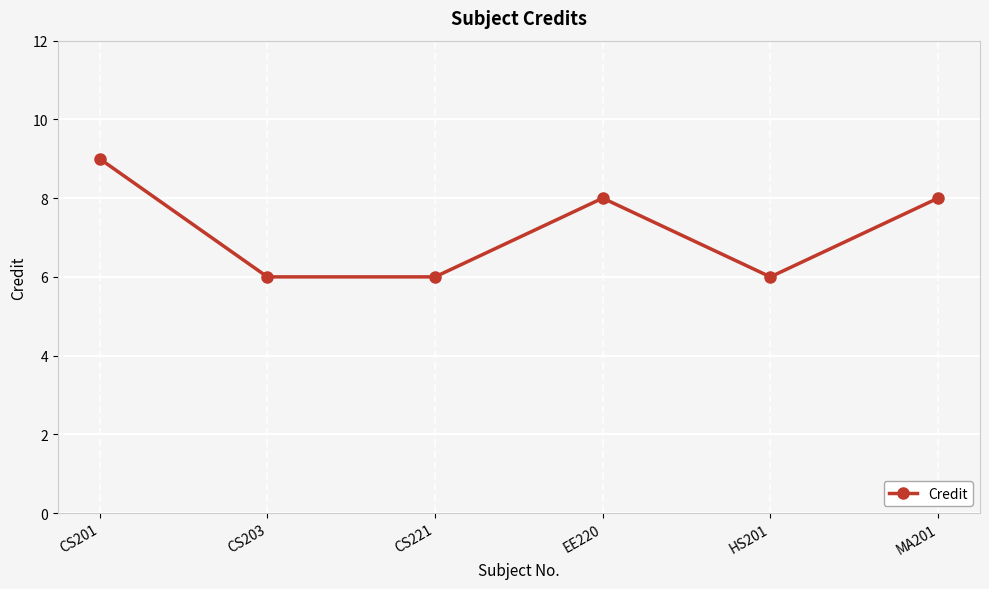

How many categories are shown in the chart?

6